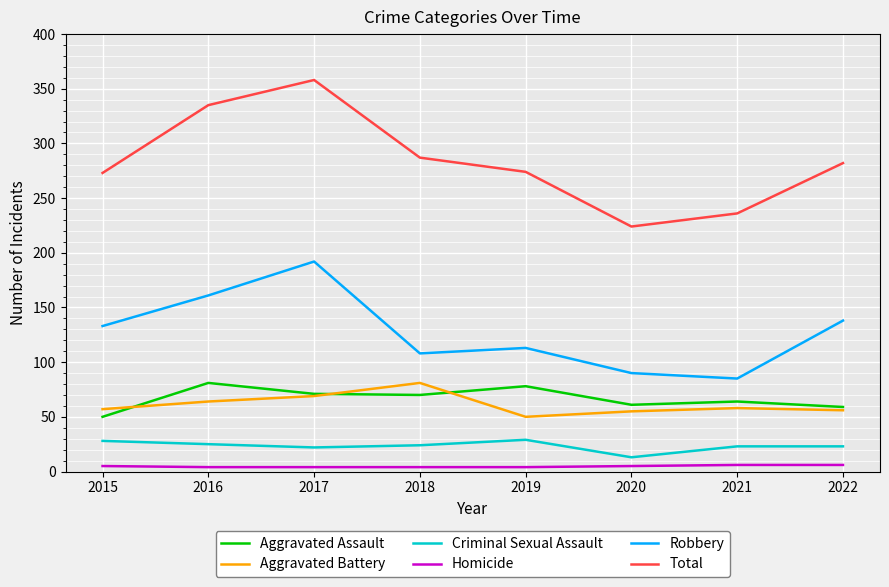

Is this an area chart (filled region under the line)?

No